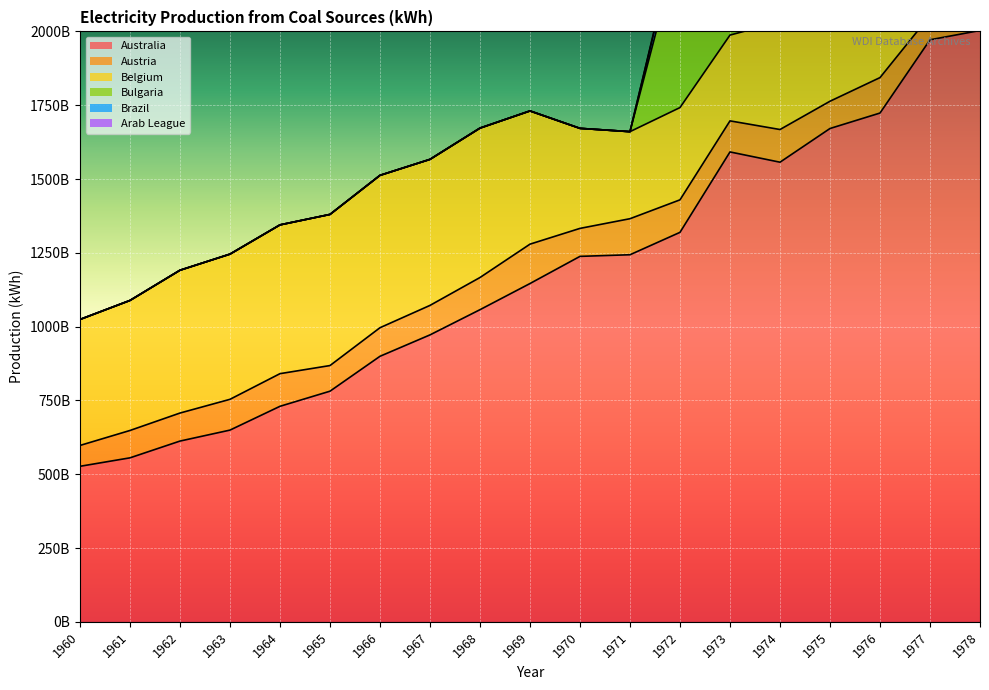

Between 1961 and 1974, which is larger?

1974